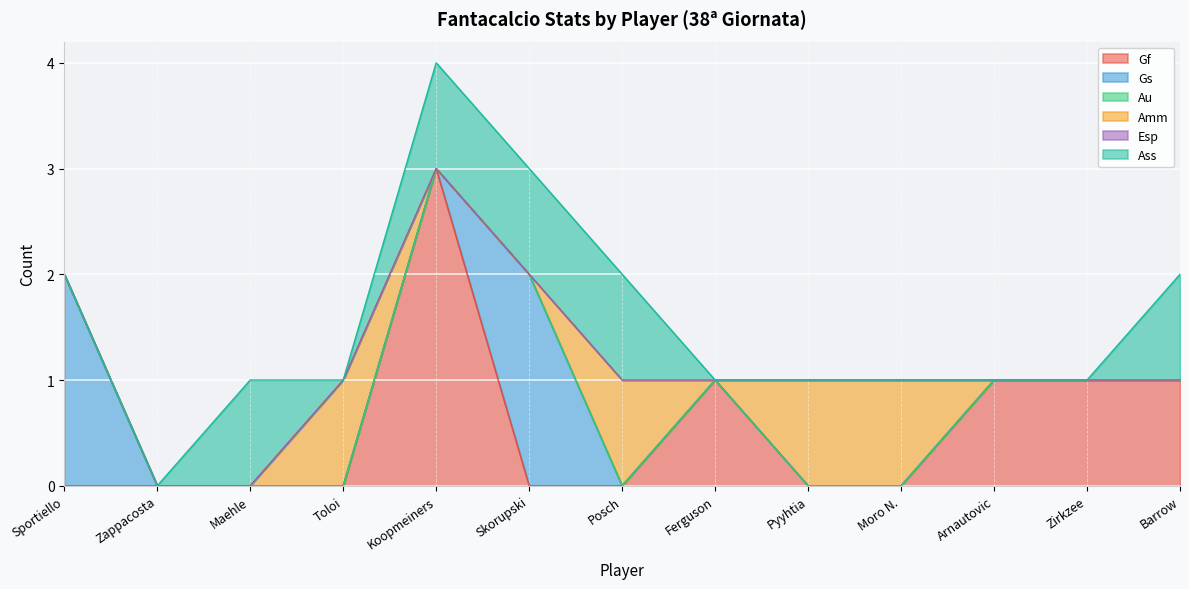

How many categories are shown in the chart?

13